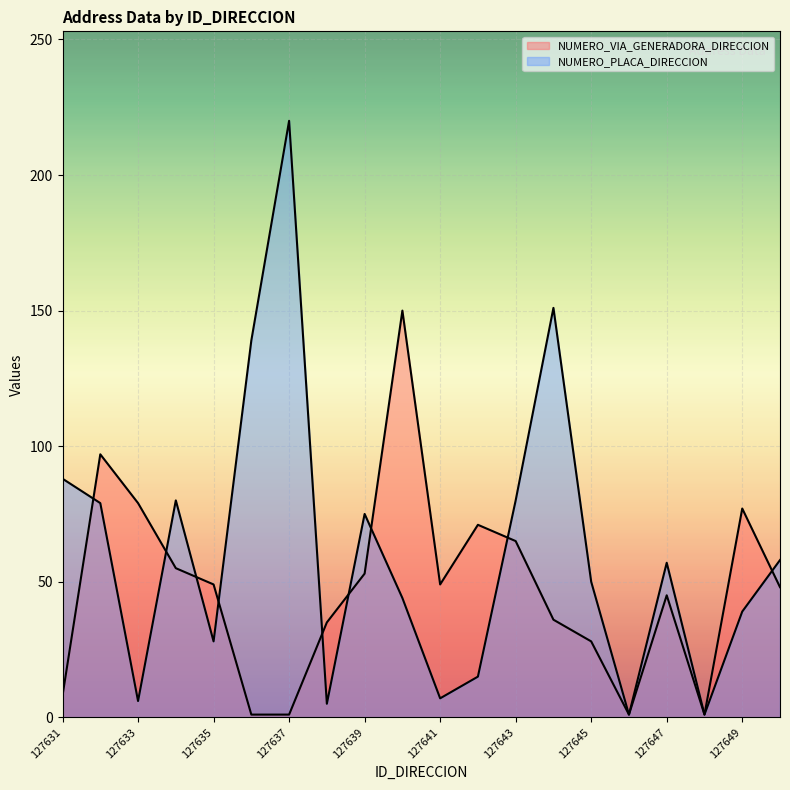

Which series has the widest spread of values?

NUMERO_PLACA_DIRECCION